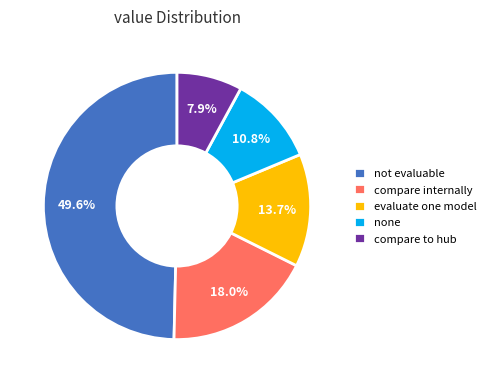

What is the ratio of the value at compare internally to the value at not evaluable?

0.4